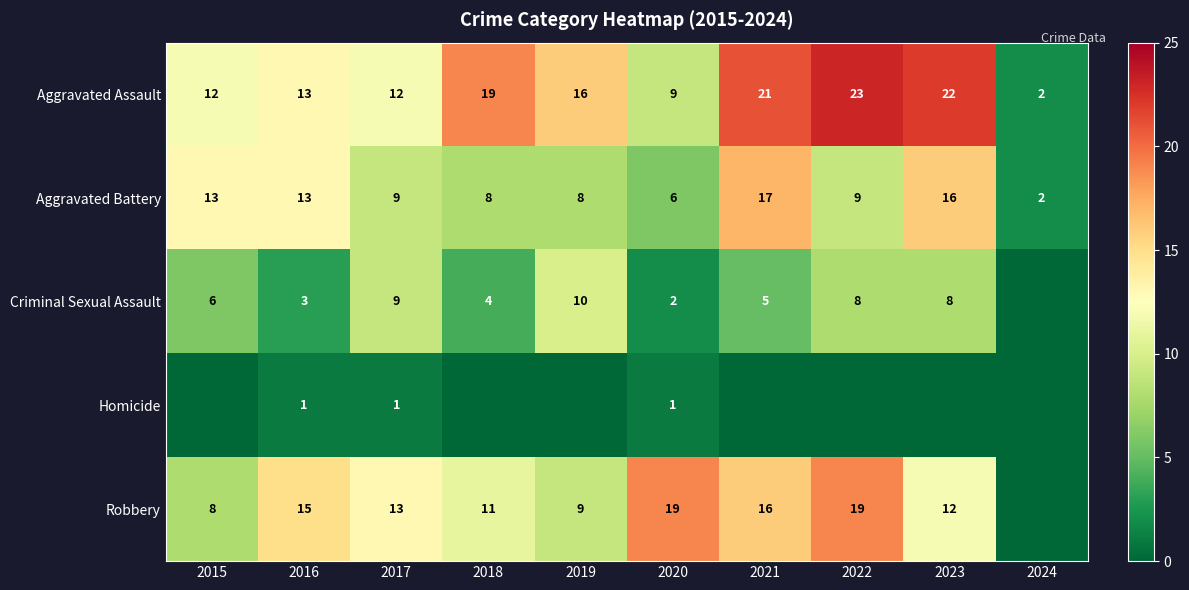

Between 2024 and 2017, which is larger?

2017